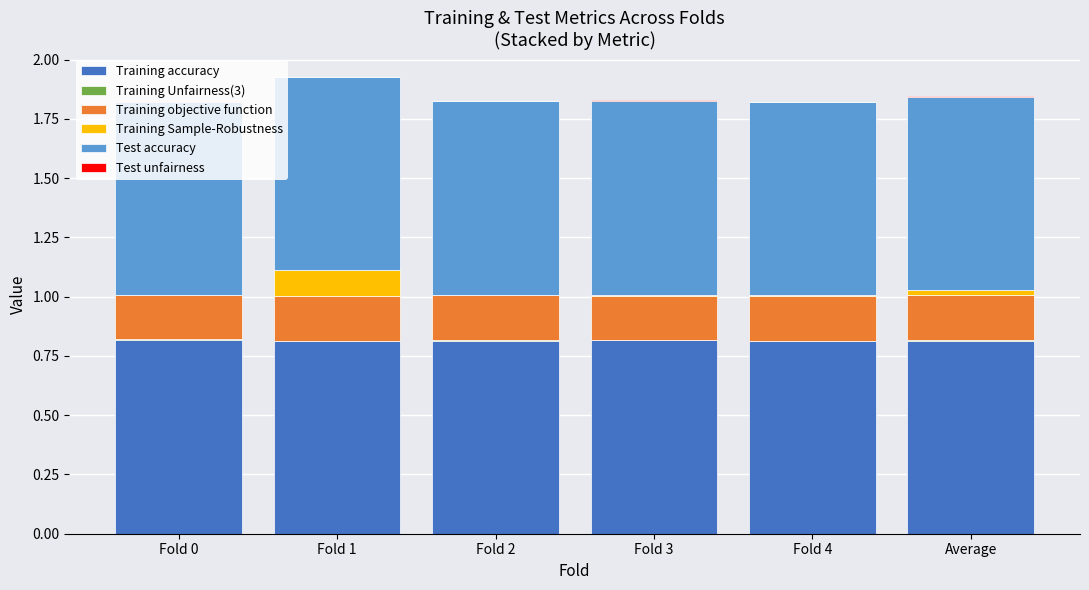

What is the highest value of the Training accuracy series?

0.8